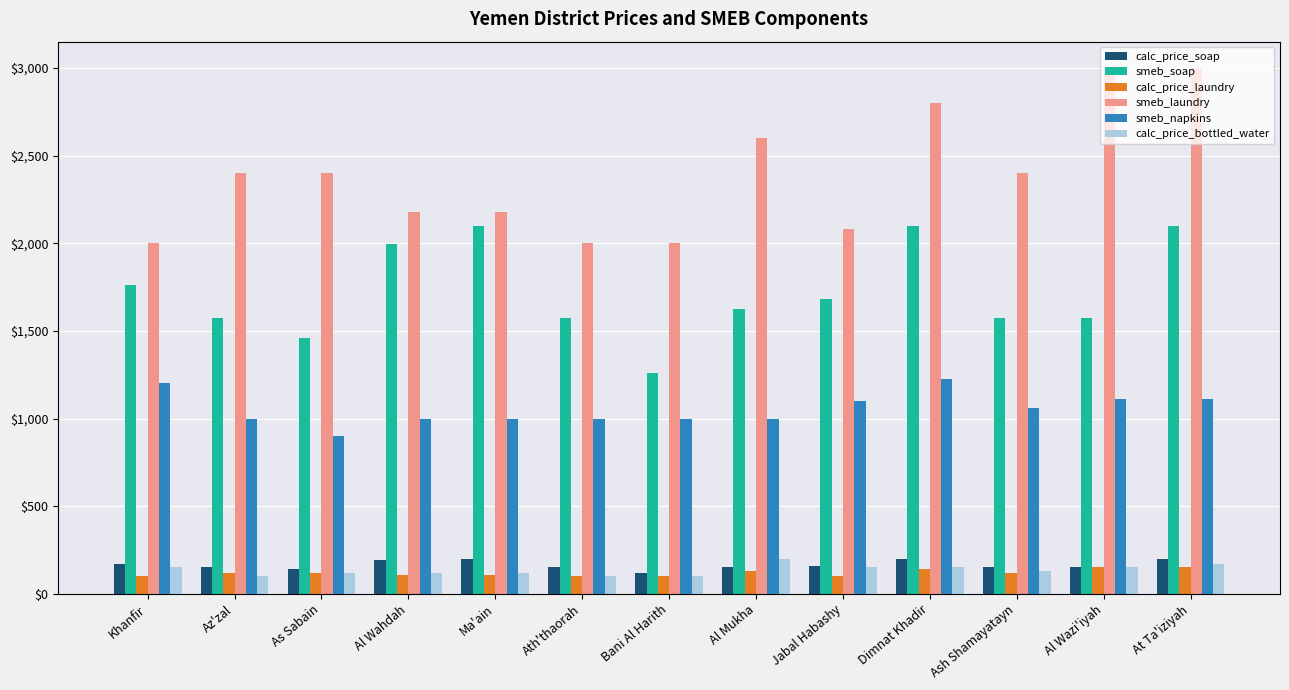

What value does the calc_price_laundry series have at At Ta'iziyah?

150.0